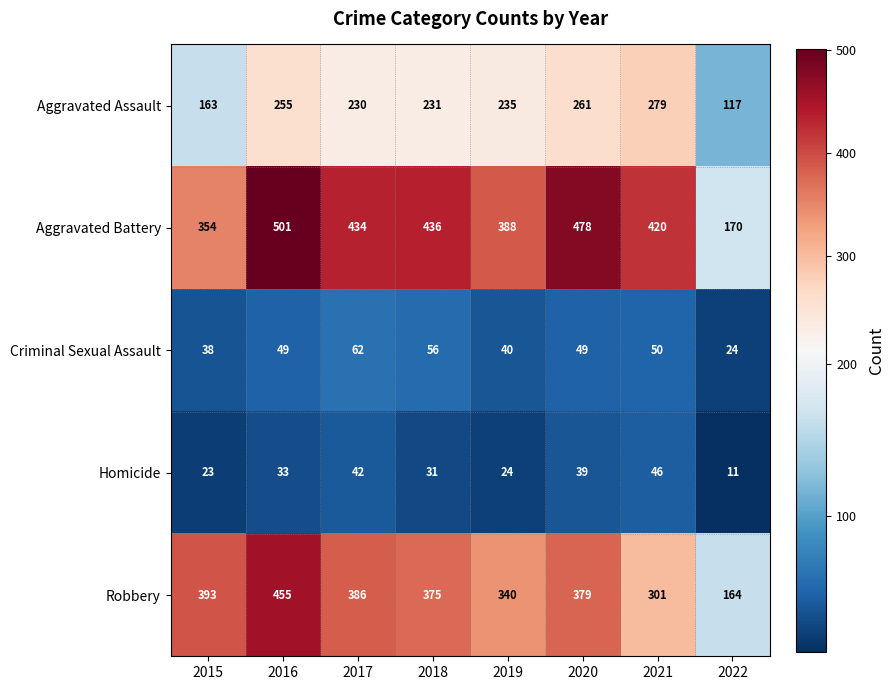

What is the maximum value shown in the chart?

501